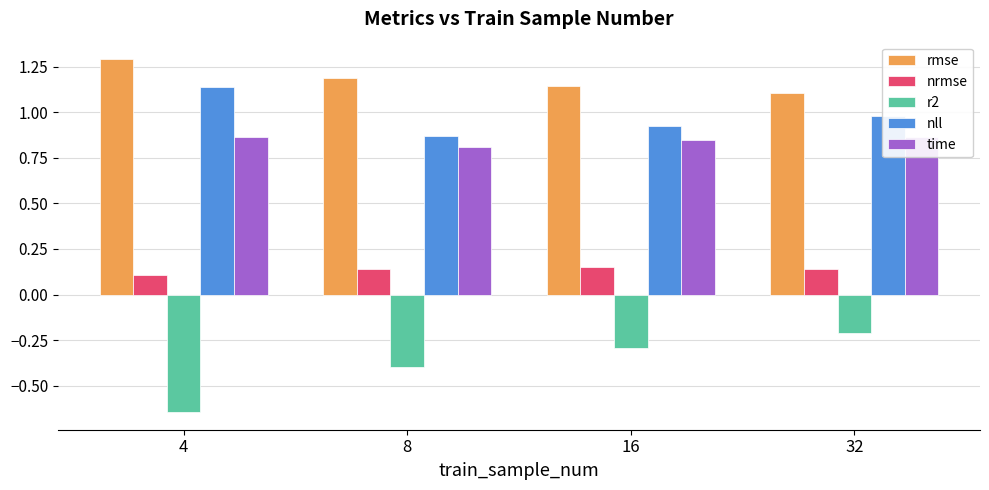

At which category is the sum across all series the highest?

32